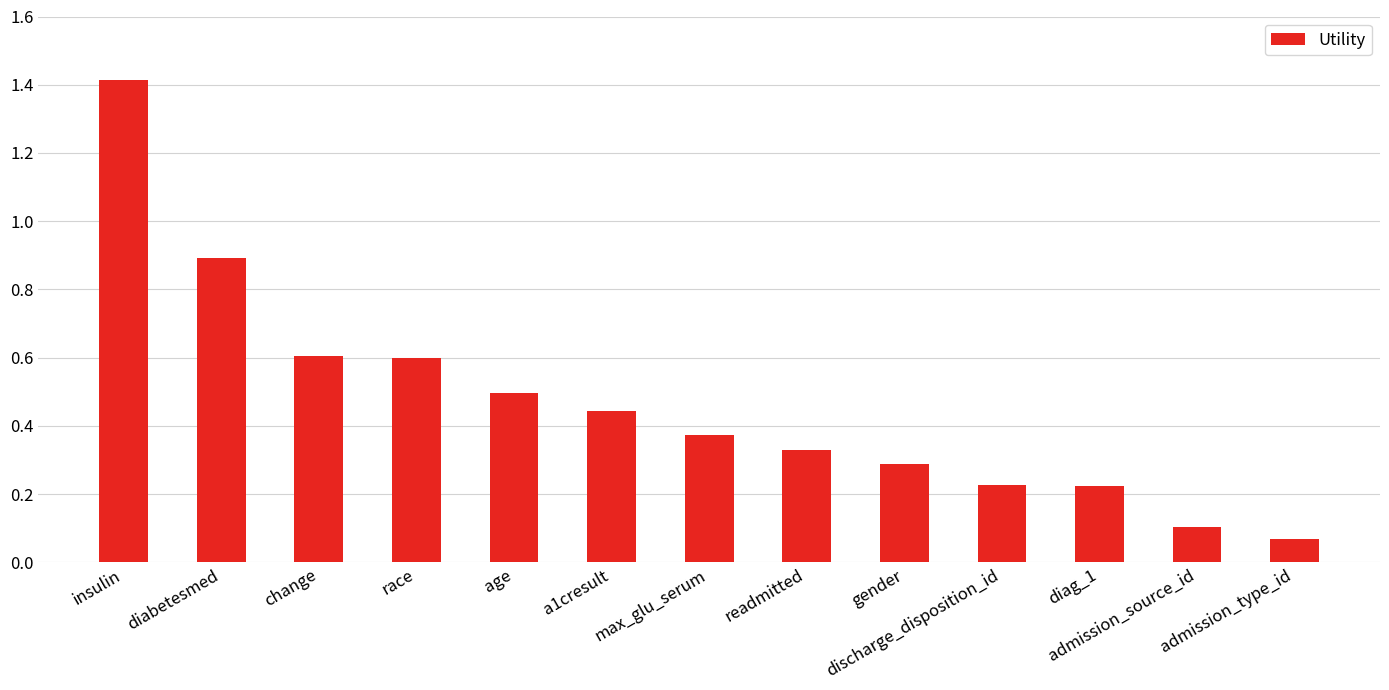

True or false: the data shows 0.1 at diag_1.

False